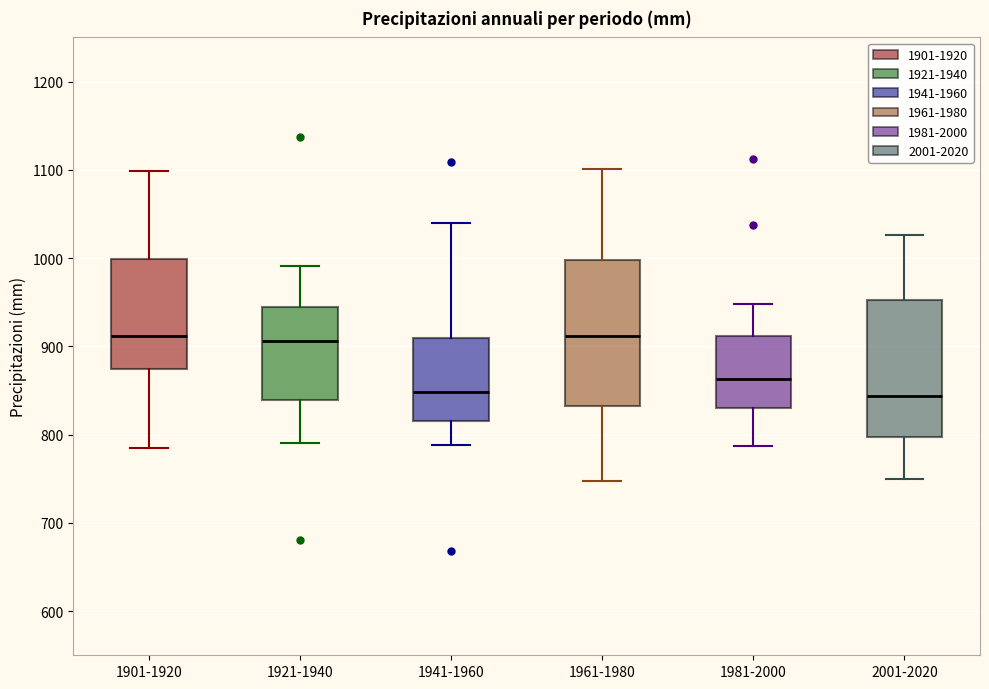

Where does the upper whisker of the box for 1981-2000 end on the y-axis? The values are not printed on the chart, so give them approximately, as read against the axis.

950